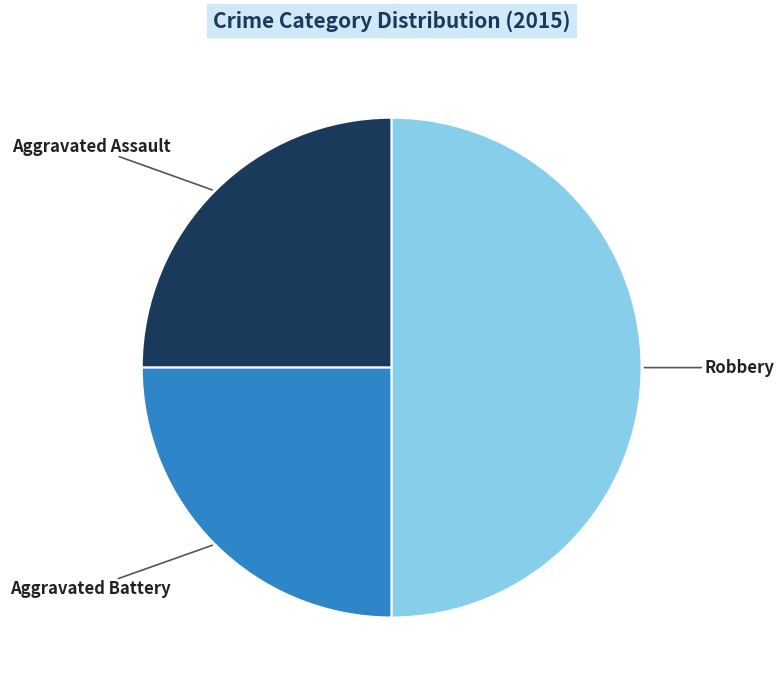

Which category has the biggest portion of the pie?

Robbery